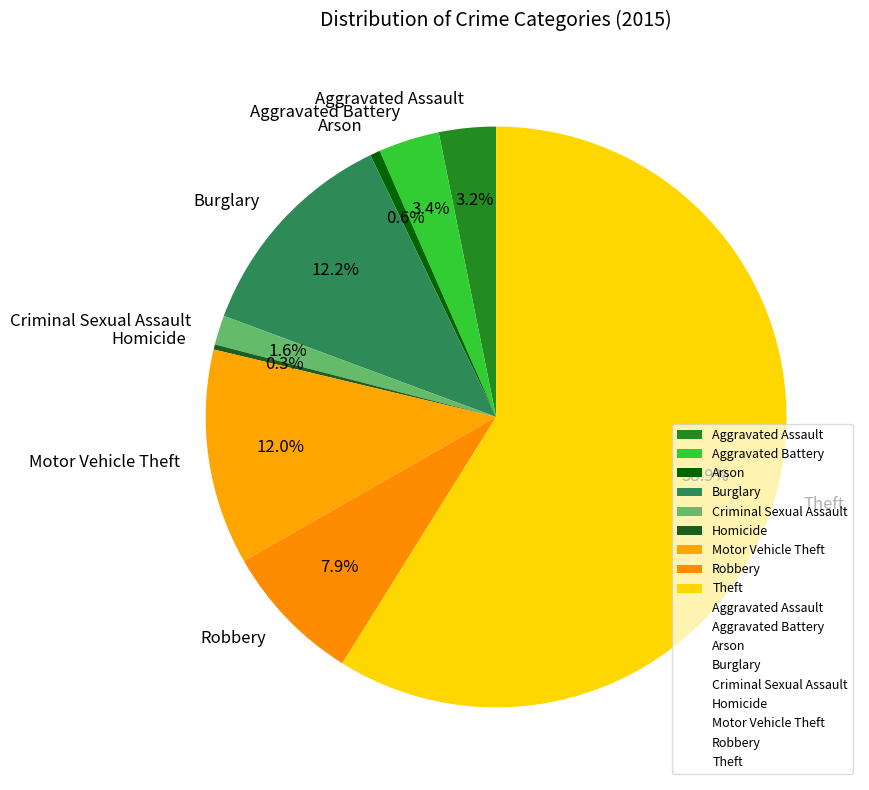

To the nearest percent, what is the average slice percentage?

11%